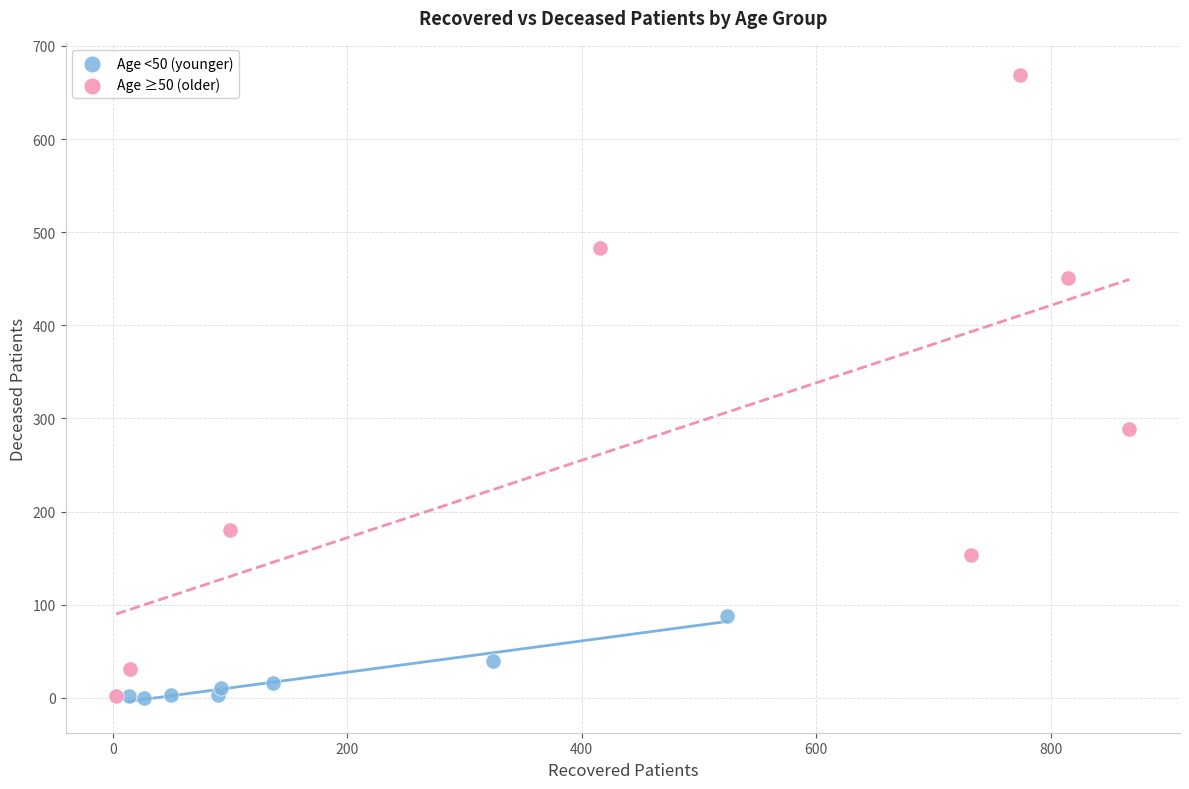

Which series has the largest Y range (max minus min)?

Age ≥50 (older)